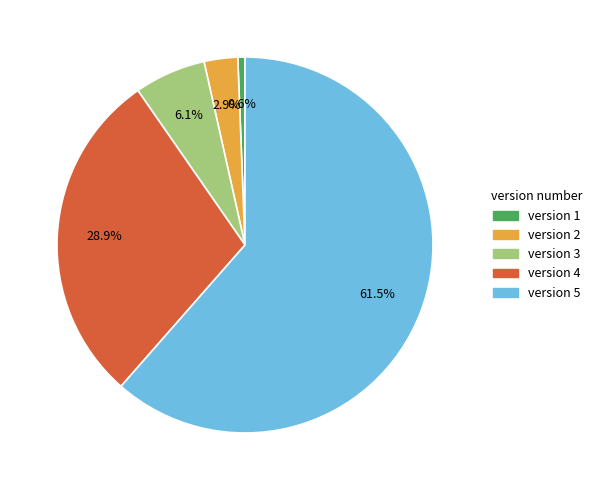

How many slices are in this pie chart?

5